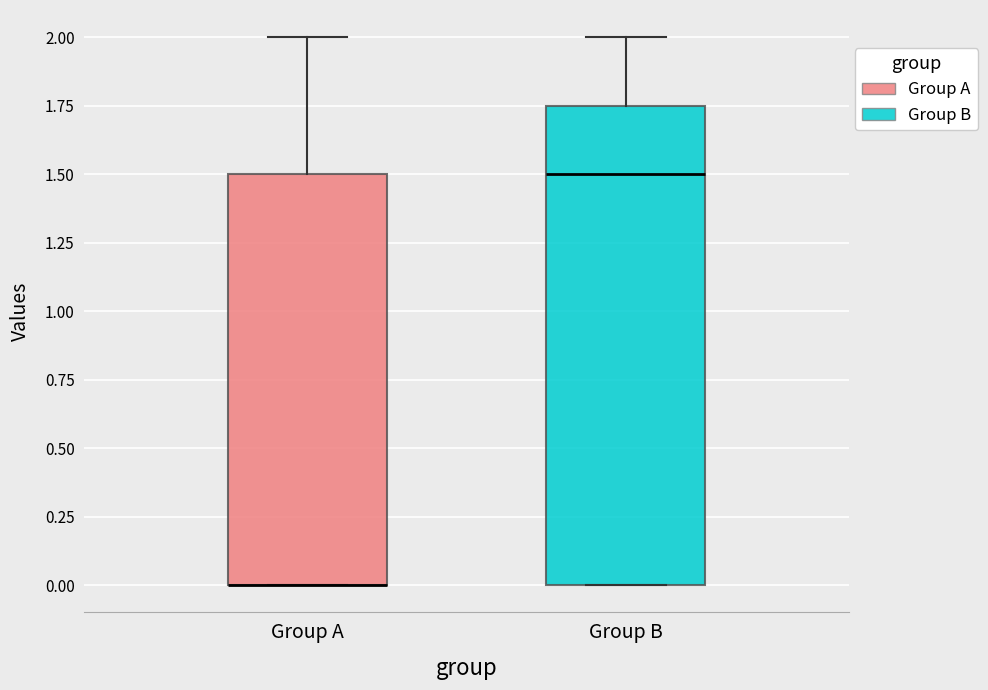

Reading left to right, read every box against the y-axis: the position of its median line, the range the box covers, and the ends of its whiskers. The values are not printed on the chart, so give them approximately, as read against the axis.

Group A: median 0.00 (drawn on the box's lower edge), box 0.00 to 1.50, whiskers 0.00 to 2.00
Group B: median 1.50, box 0.00 to 1.75, whiskers 0.00 to 2.00